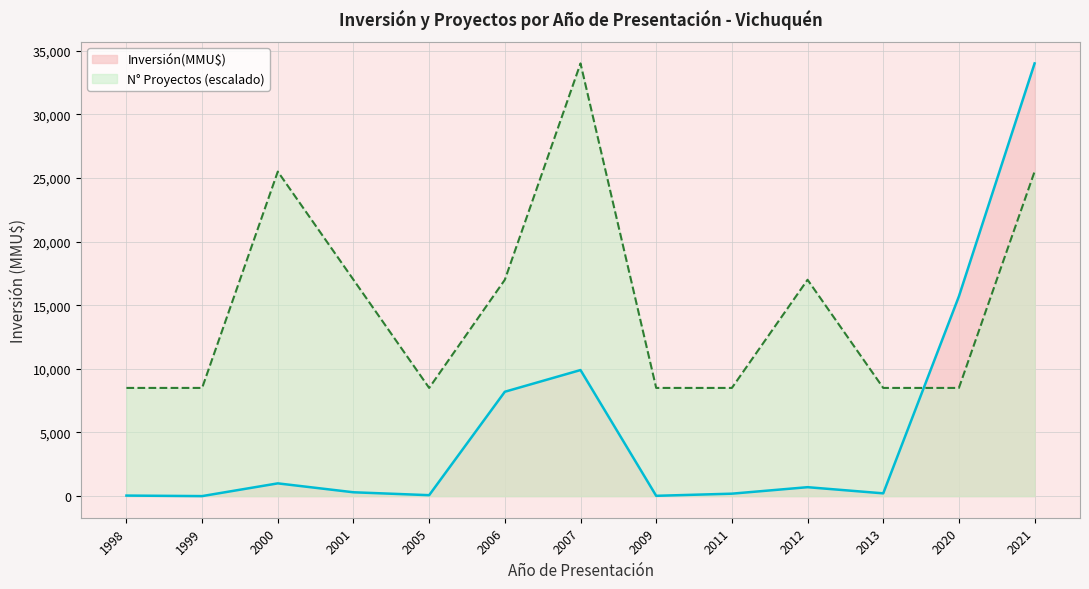

What value does the N° Proyectos (escalado) line series have at 2005, to the nearest 100?

8500